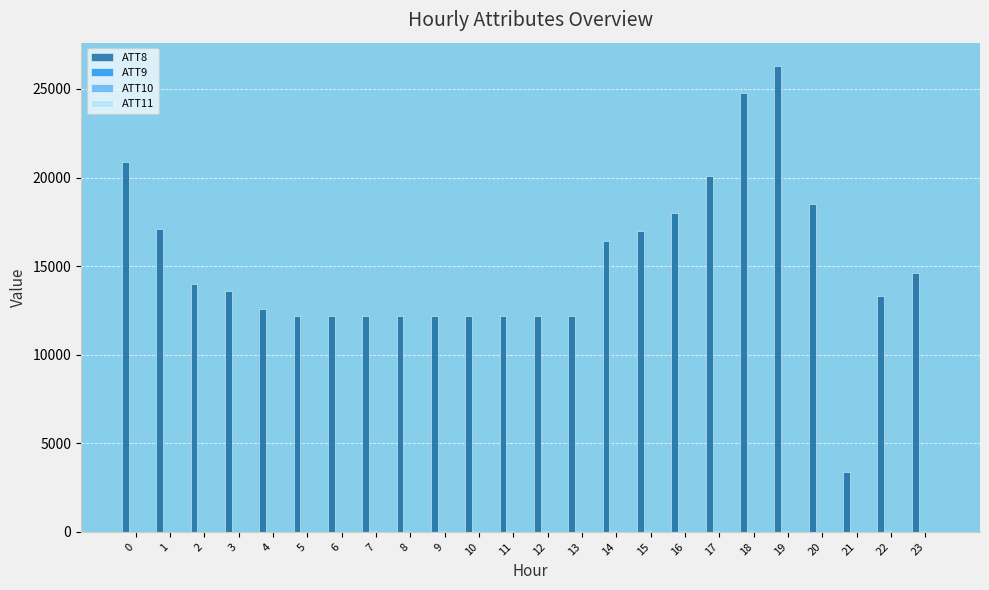

How many data points does each series have?

24